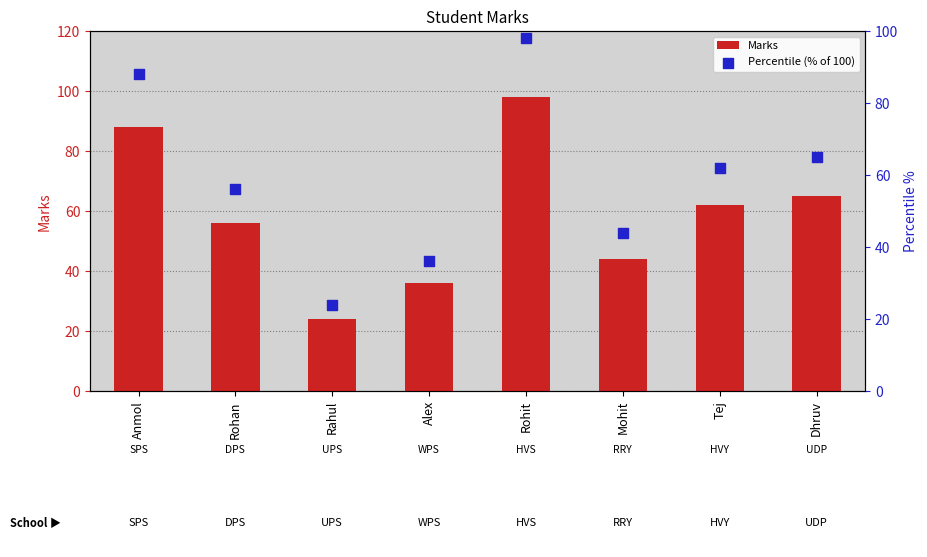

What are all the series names shown in the legend?

Marks, Percentile (% of 100)